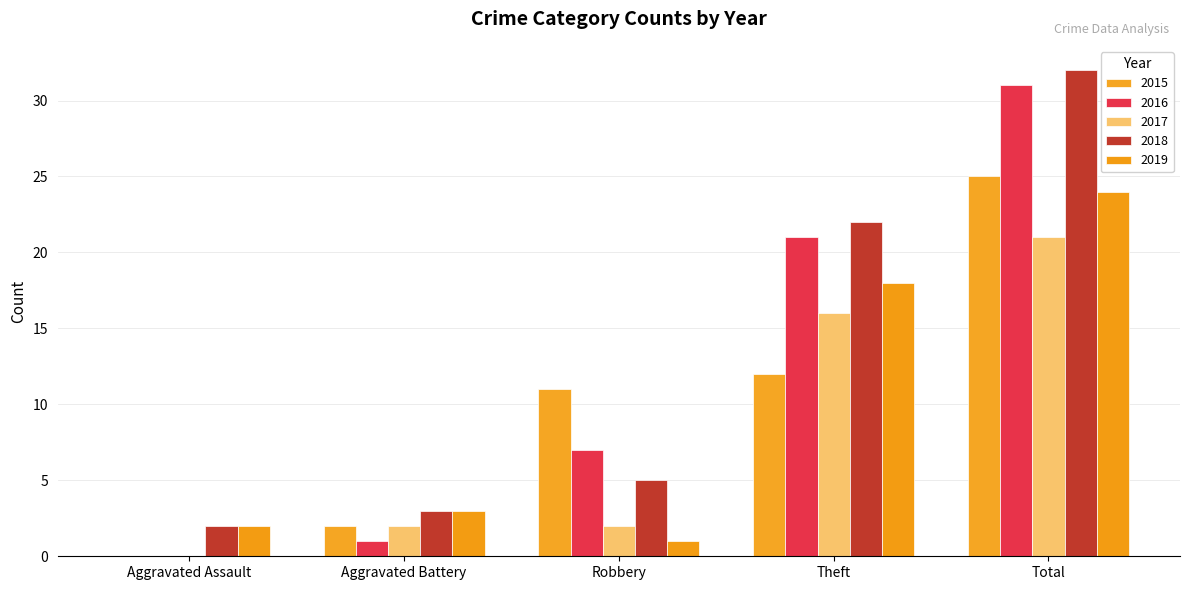

How many positive values does the 2015 series have?

4